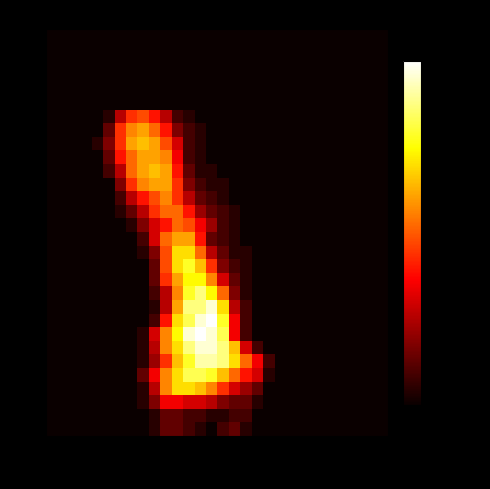

What is the greatest value displayed?

10.8